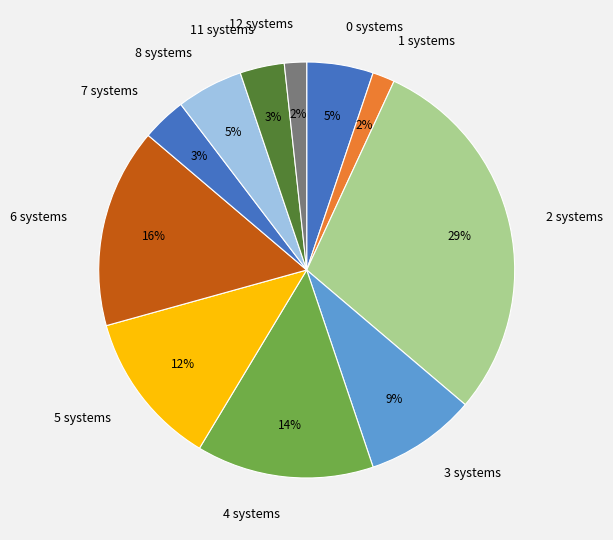

Does any single category account for the majority?

No